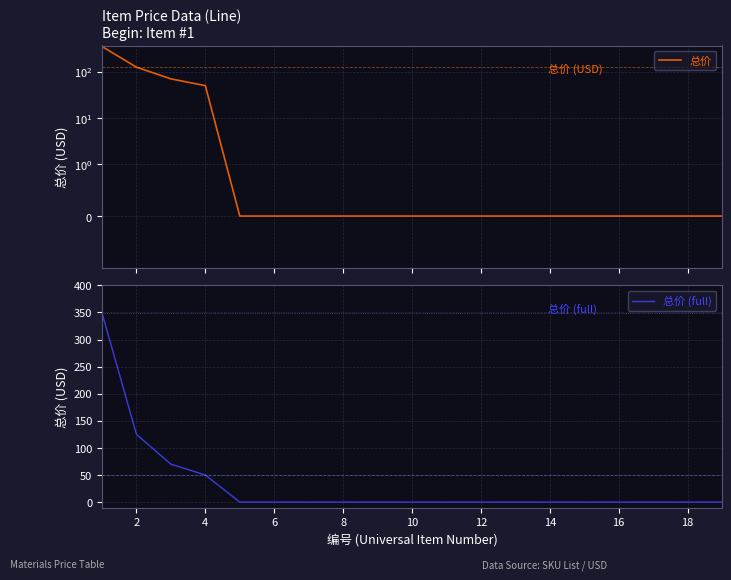

What is the highest value of the 总价 (full) series?

349.0